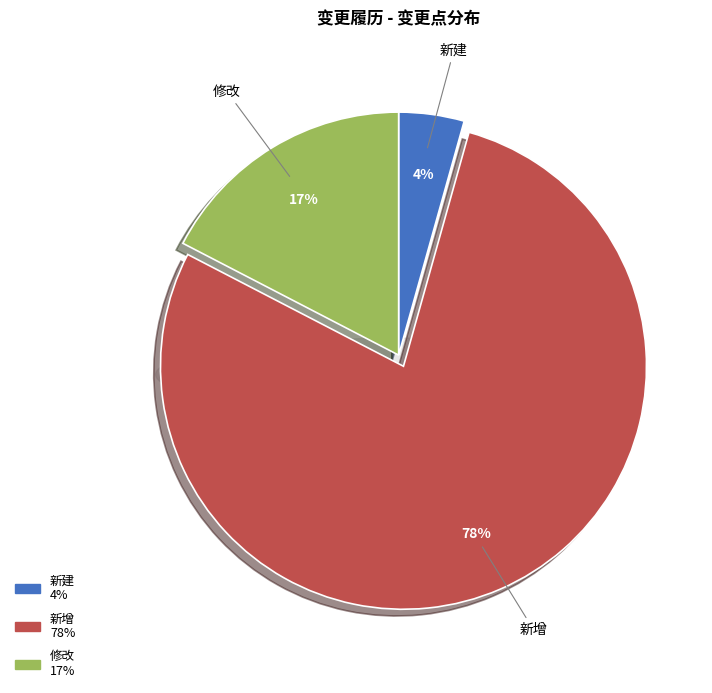

What is the ratio of the value at 新建 to the value at 新增?

0.1